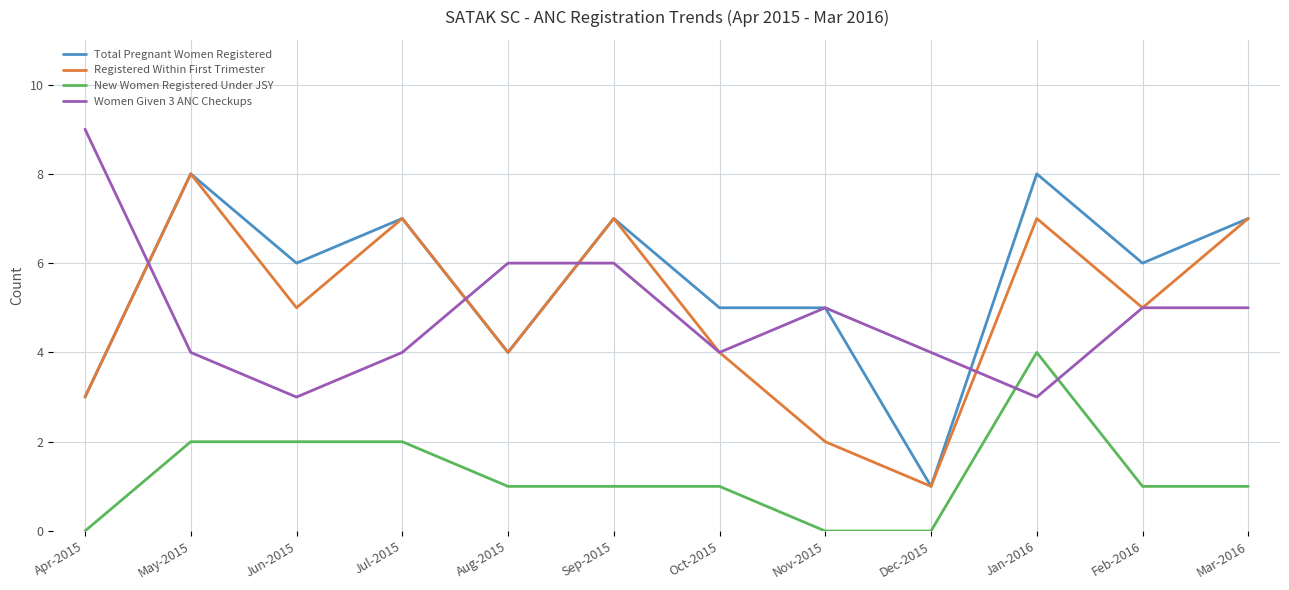

The Women Given 3 ANC Checkups series shows 6 at Jul-2015. True or false?

False